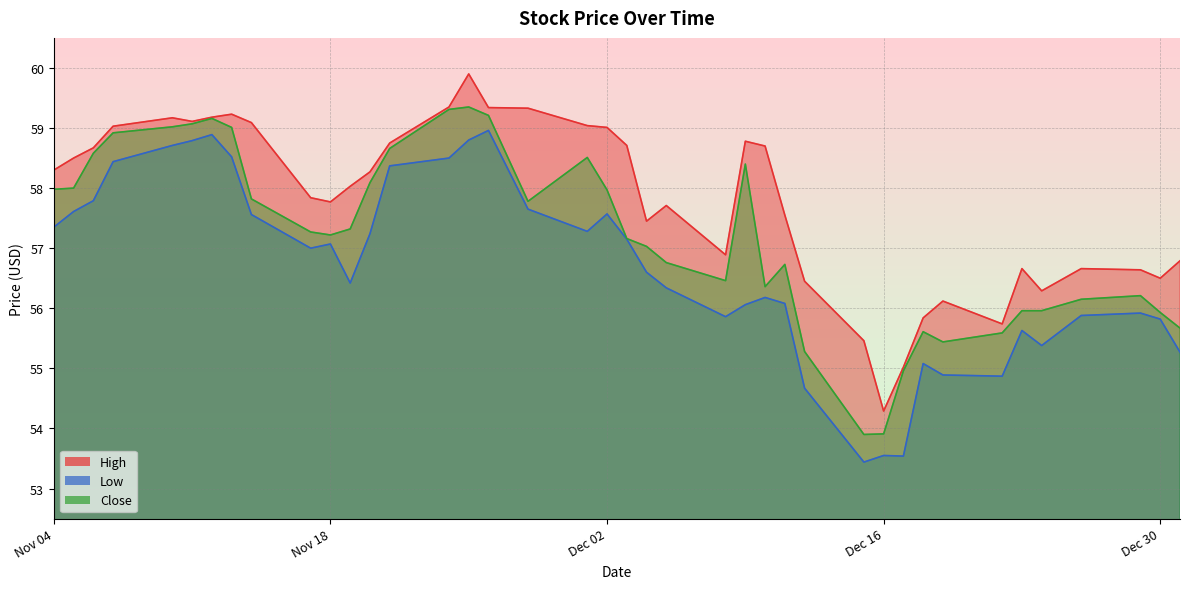

In Close, how many points are lower than both neighbors (excluding endpoints)?

6